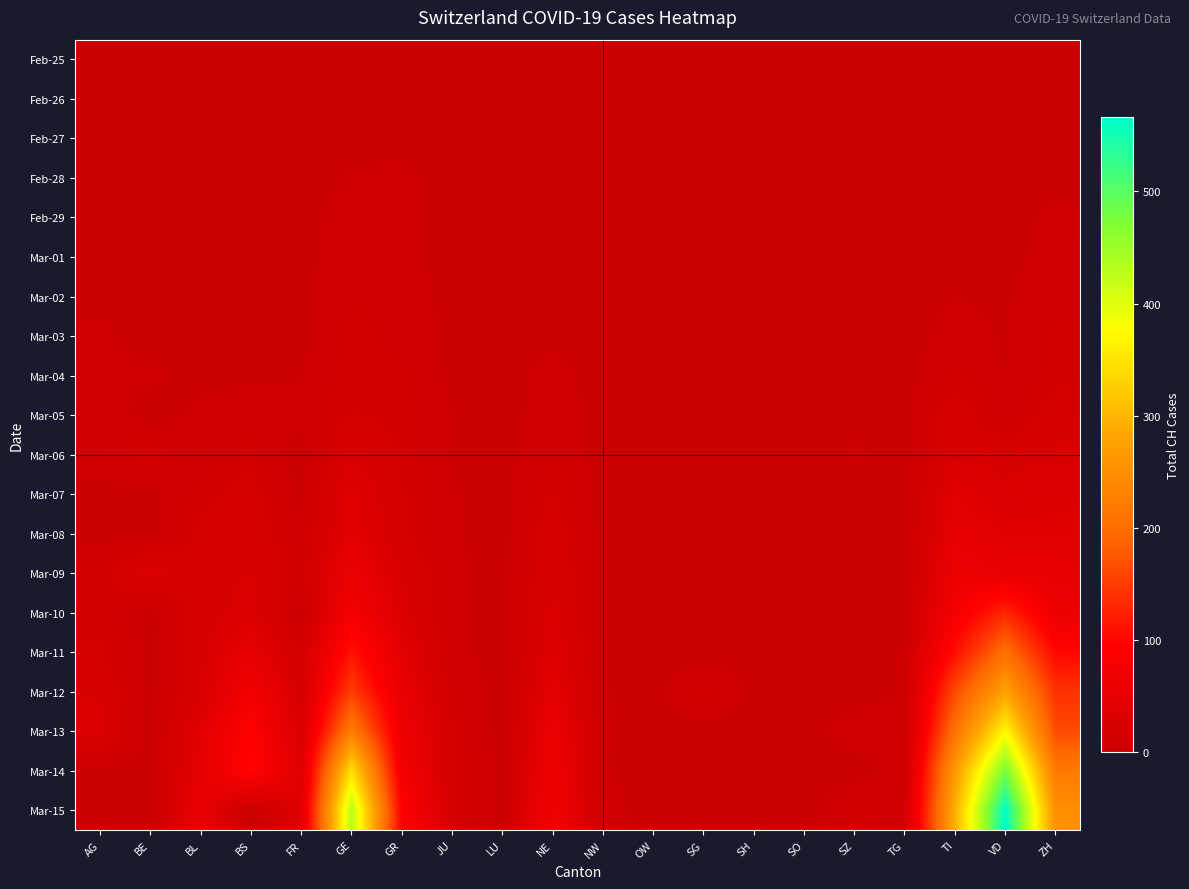

Which category has the highest value across all series?

VD